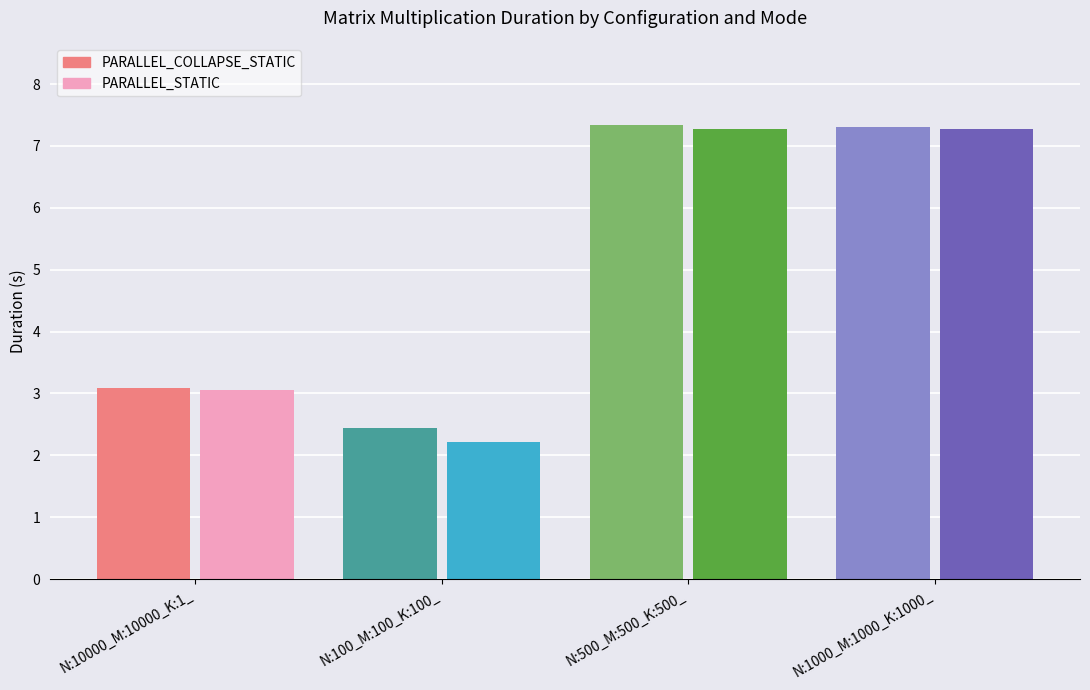

What is the total value across all series at N:100_M:100_K:100_?

4.7